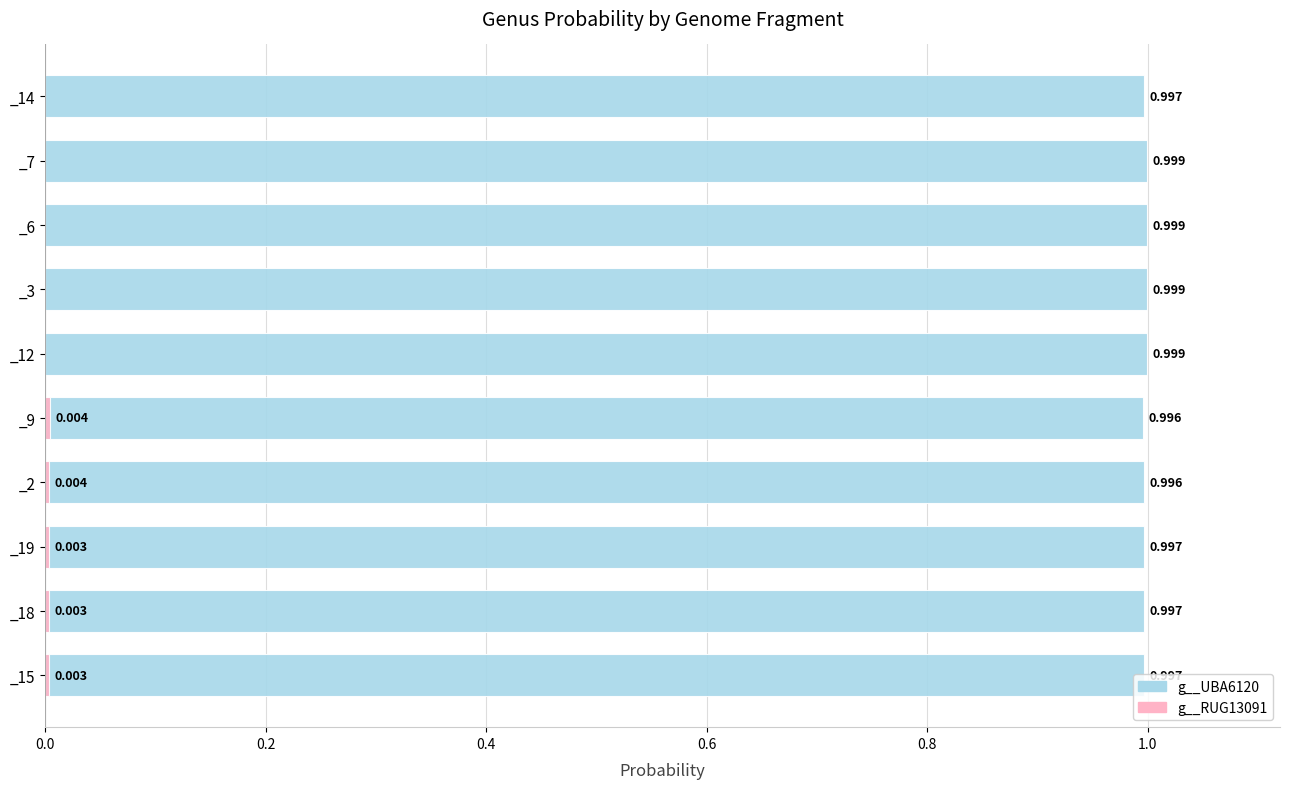

What is the difference between the highest and lowest values at _18?

1.0